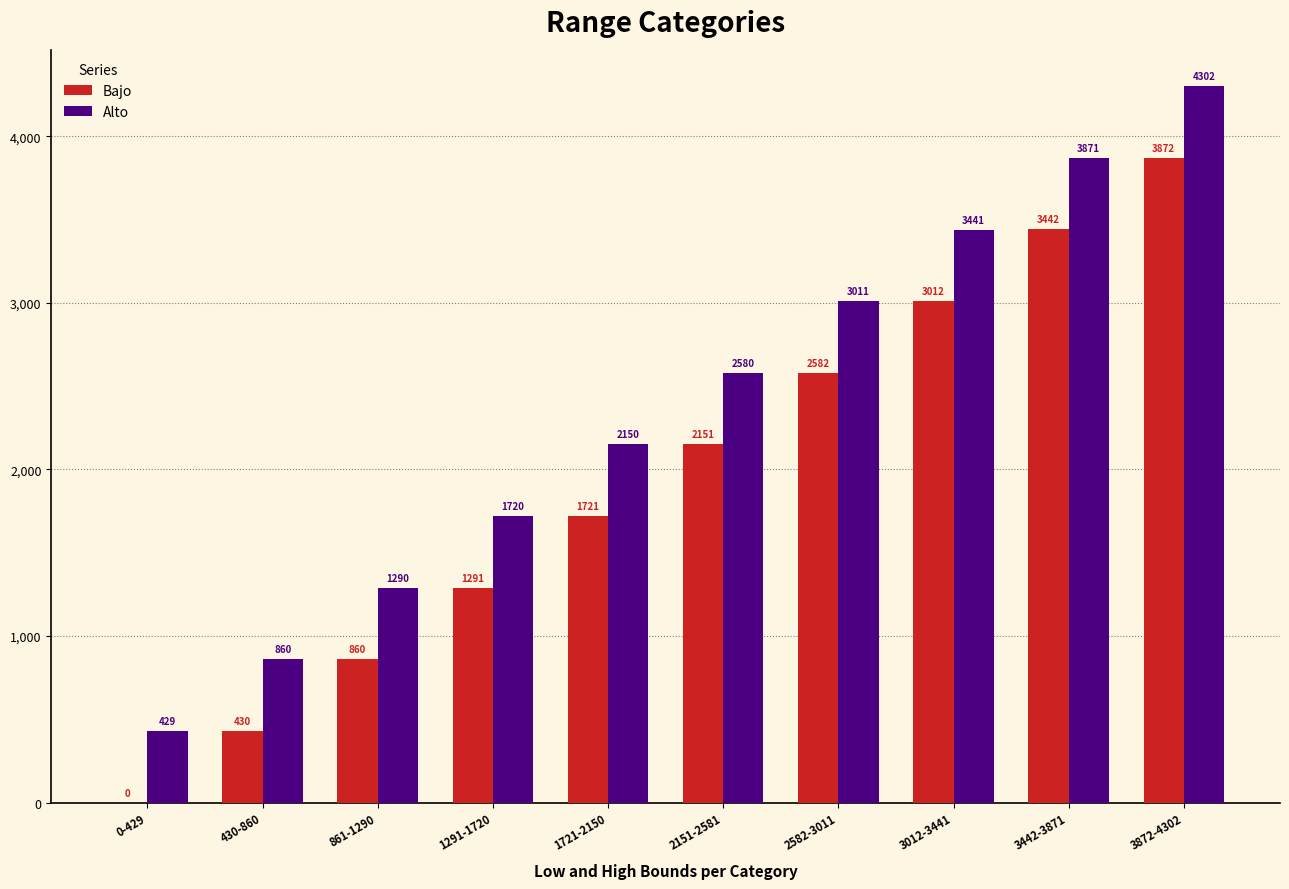

What is the sum of all Alto values?

23653.8